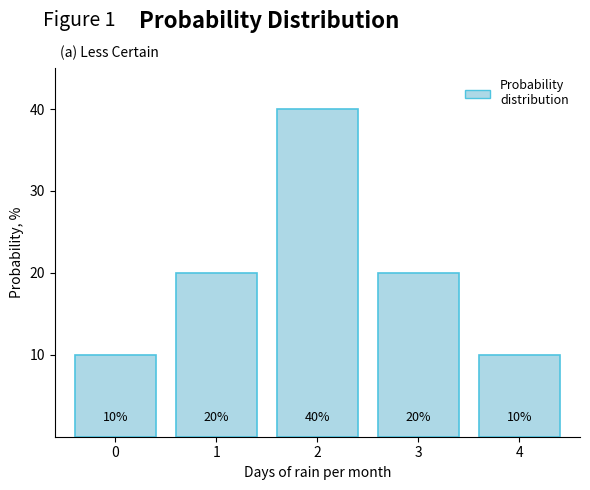

Reading left to right, what are all the values shown in this chart?

0=10	1=20	2=40	3=20	4=10